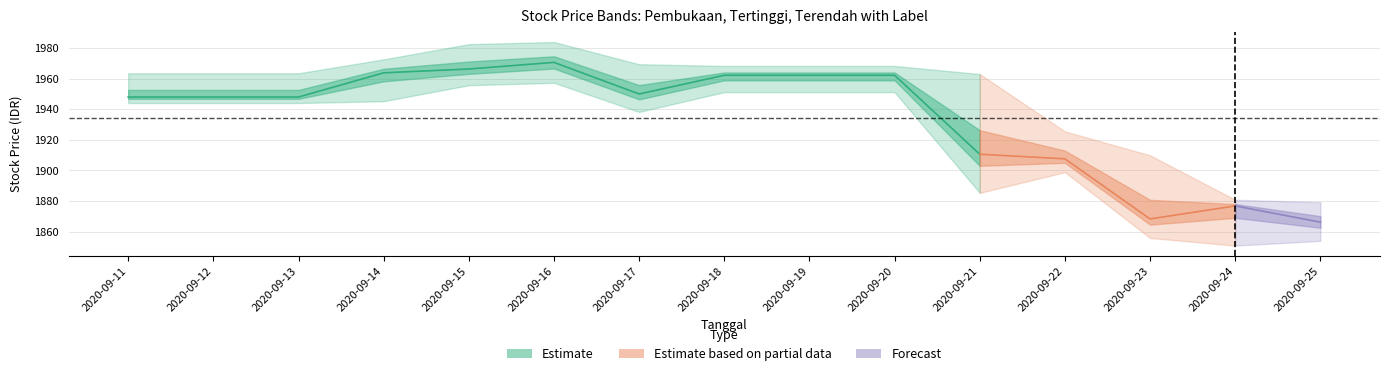

In Euclidean Distance, how many points are higher than both neighbors (excluding endpoints)?

1